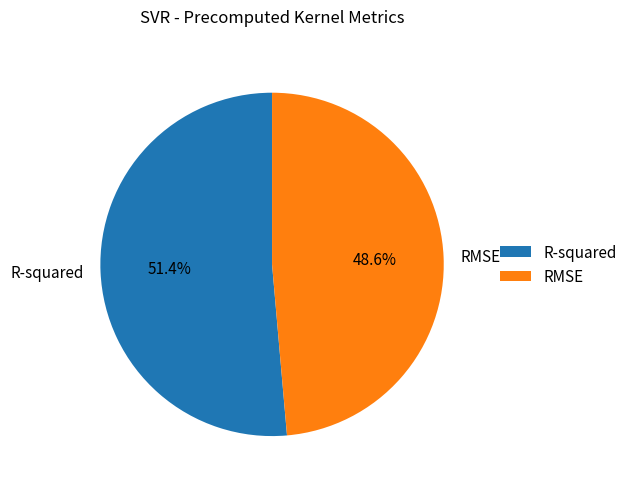

The R-squared slice represents 51% of the pie. True or false?

True